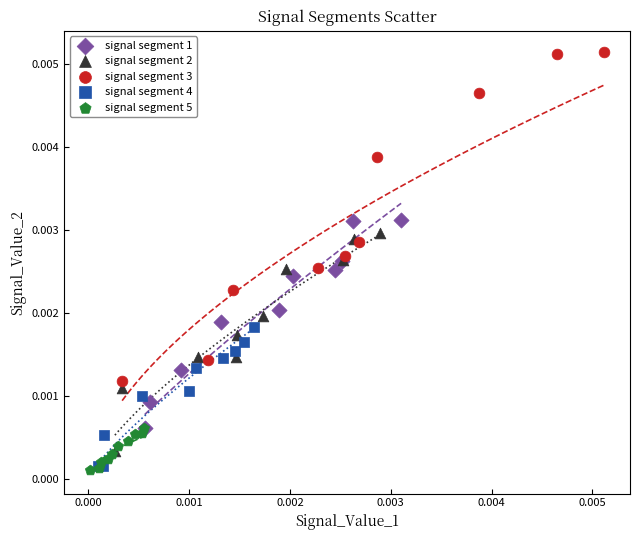

Which series contains the highest Y value?

signal segment 3